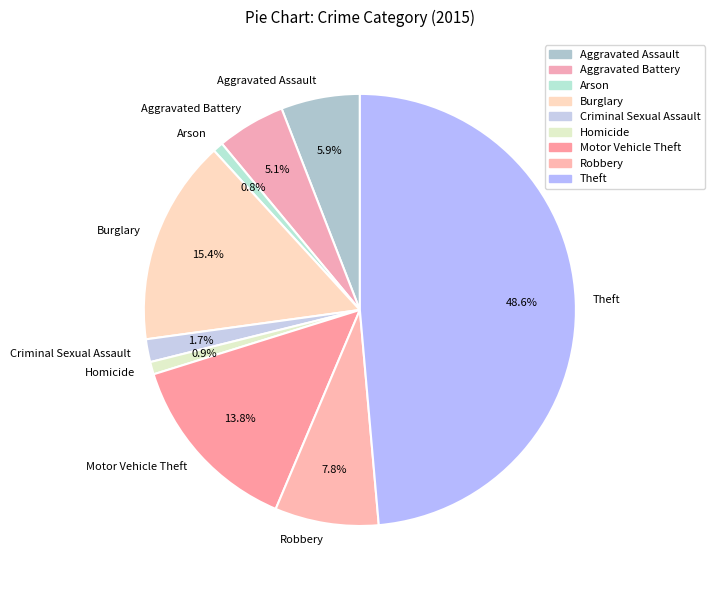

What percentage is the Aggravated Assault slice, to the nearest percent?

6%